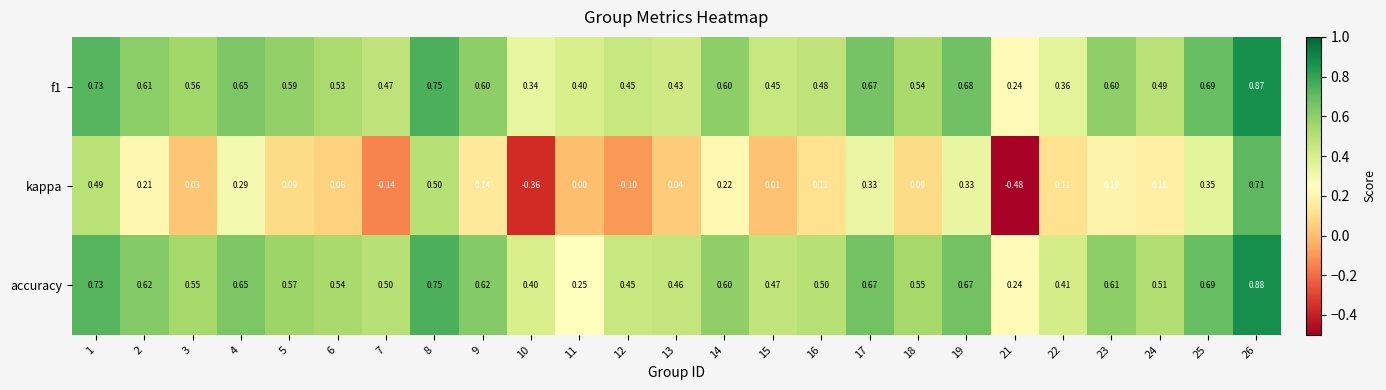

Which series has the largest total across all categories?

accuracy